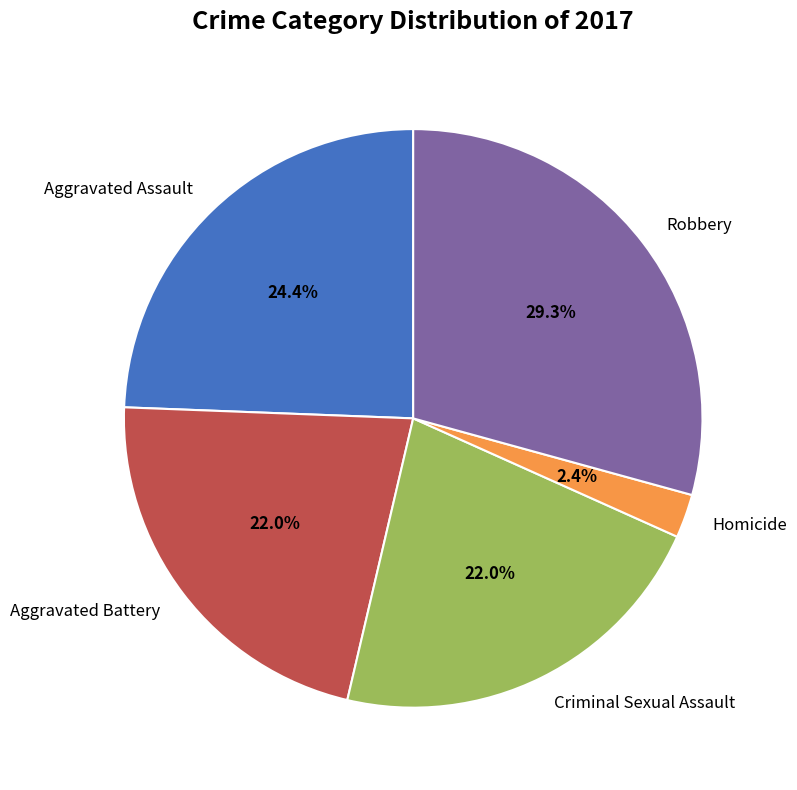

Which category has the smallest portion of the pie?

Homicide